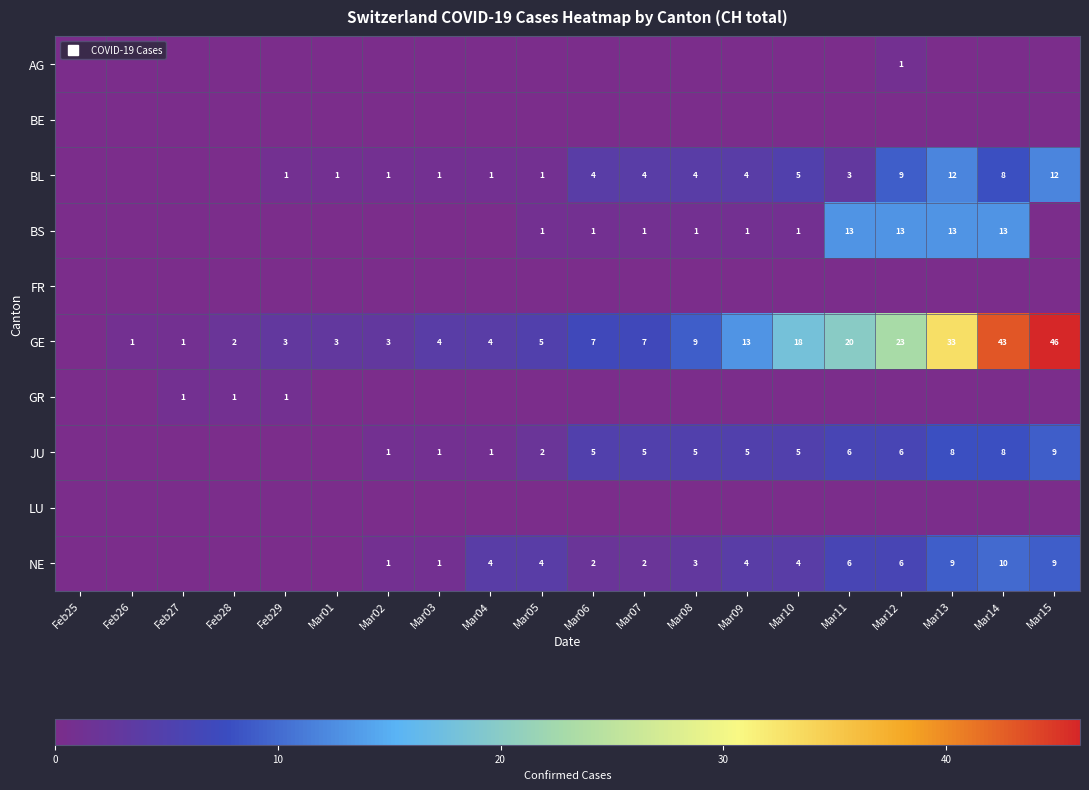

The value of GE at Mar07 is 7. True or false?

True